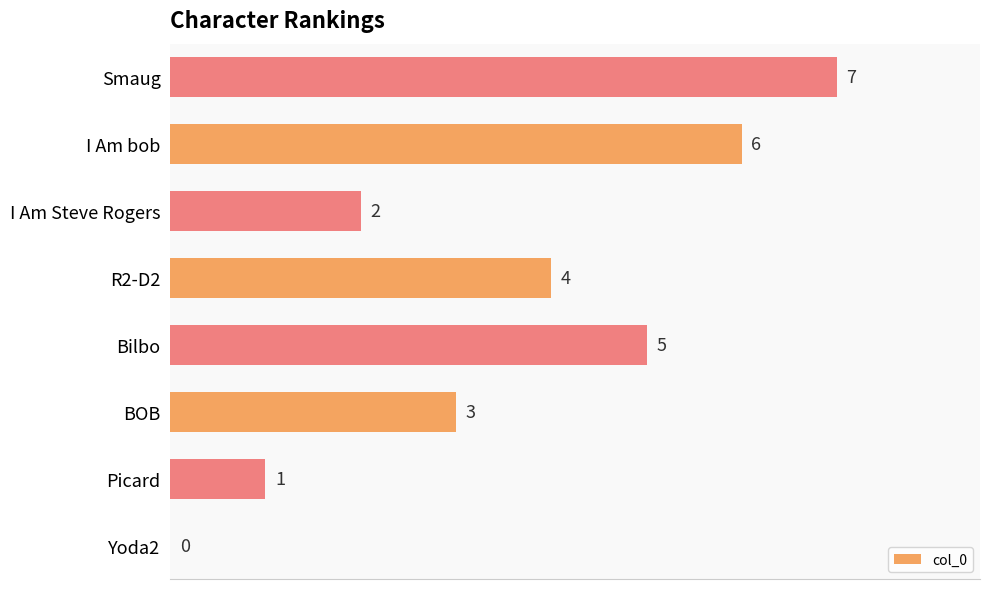

Are the bars grouped side by side (vs. stacked)?

No